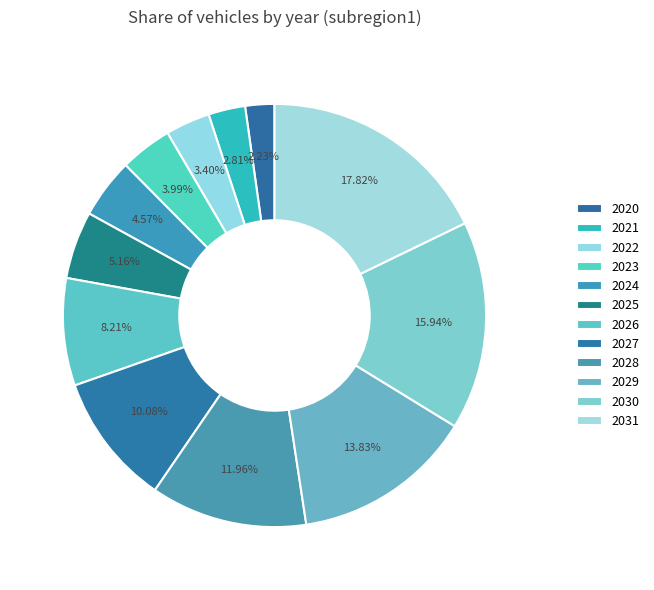

How many segments does this pie chart have?

12